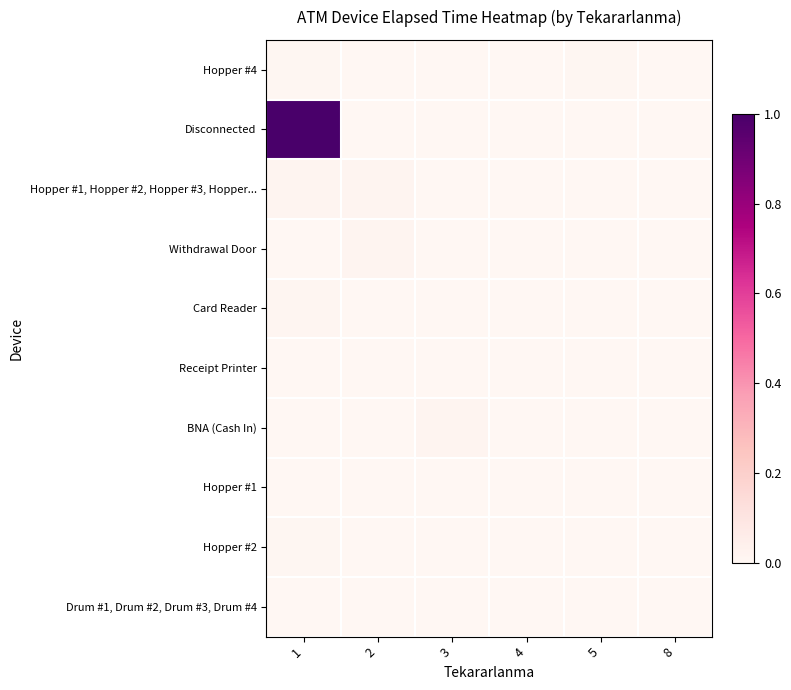

How many data points does each series have?

6